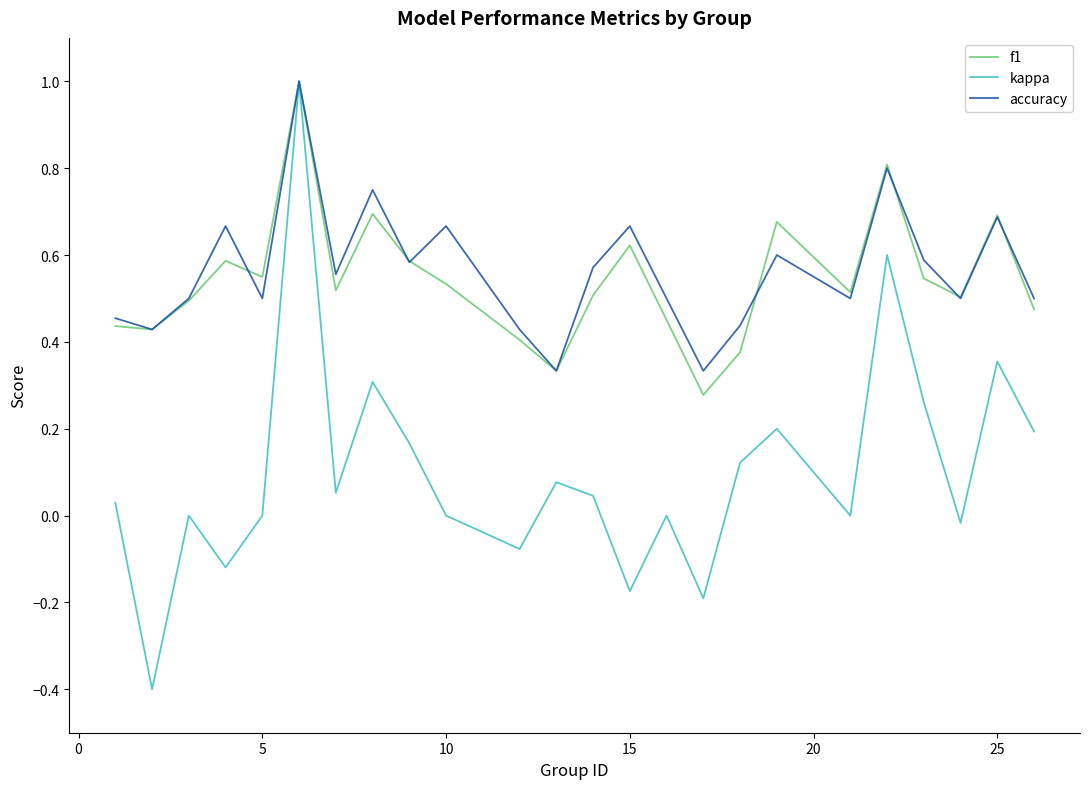

At how many categories does at least one series exceed 0?

24